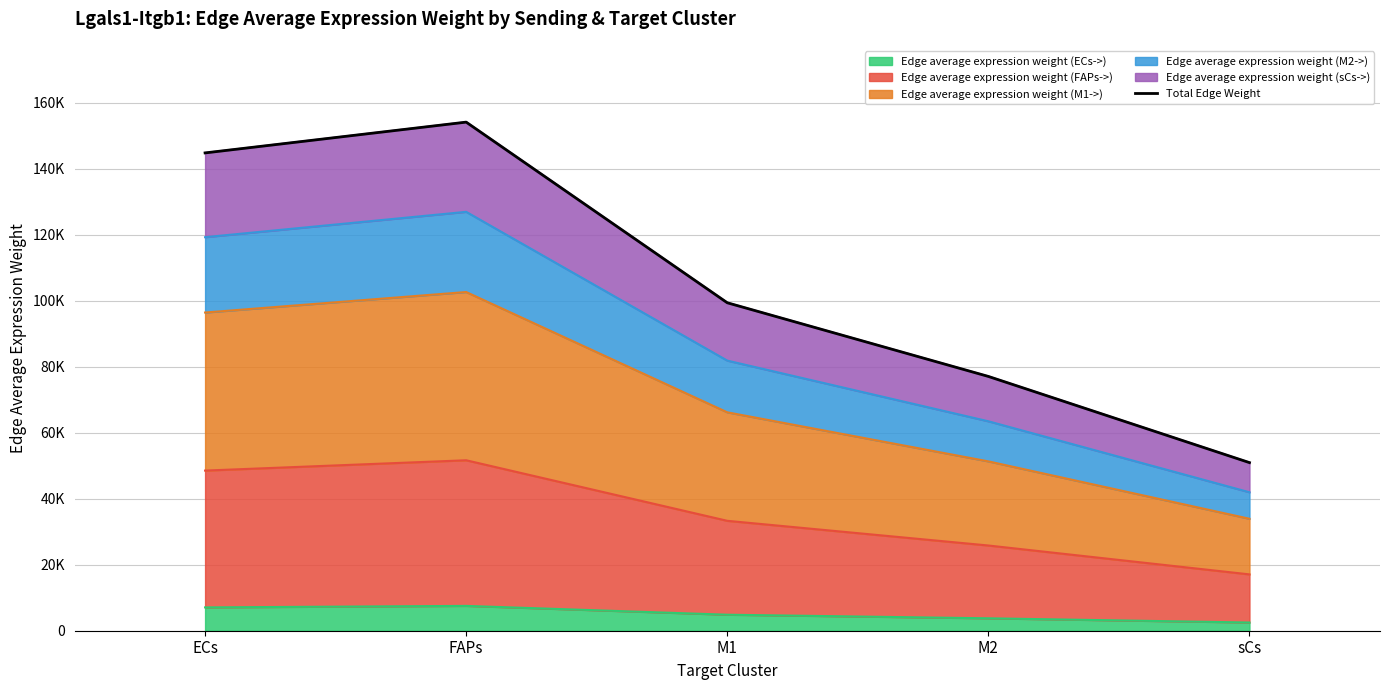

What is the smallest value displayed?

50932.9